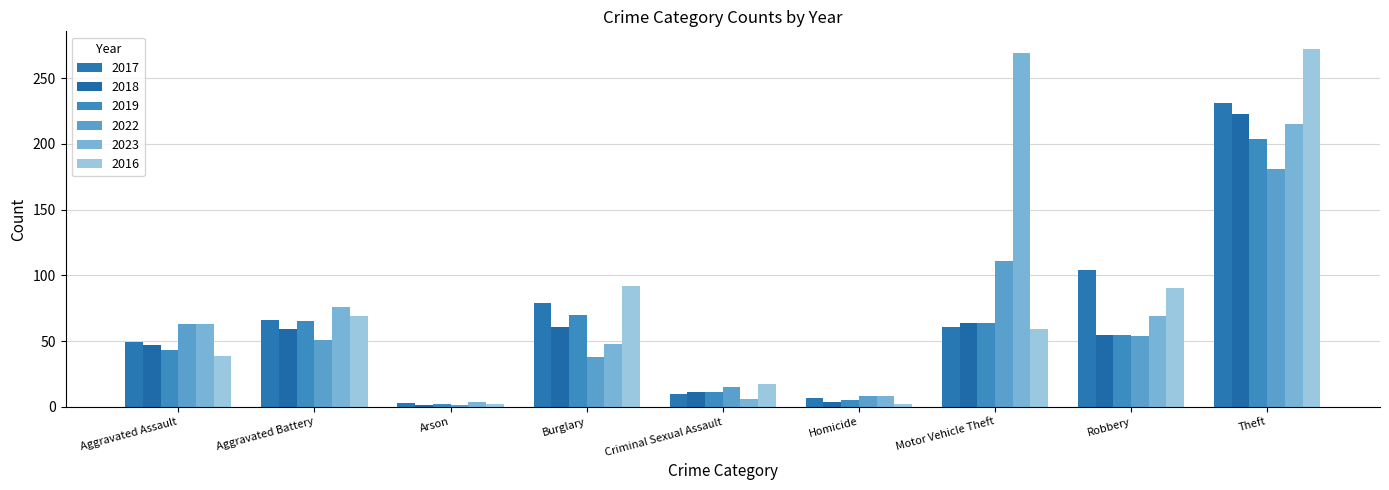

The value of 2018 at Aggravated Assault is 47. True or false?

True